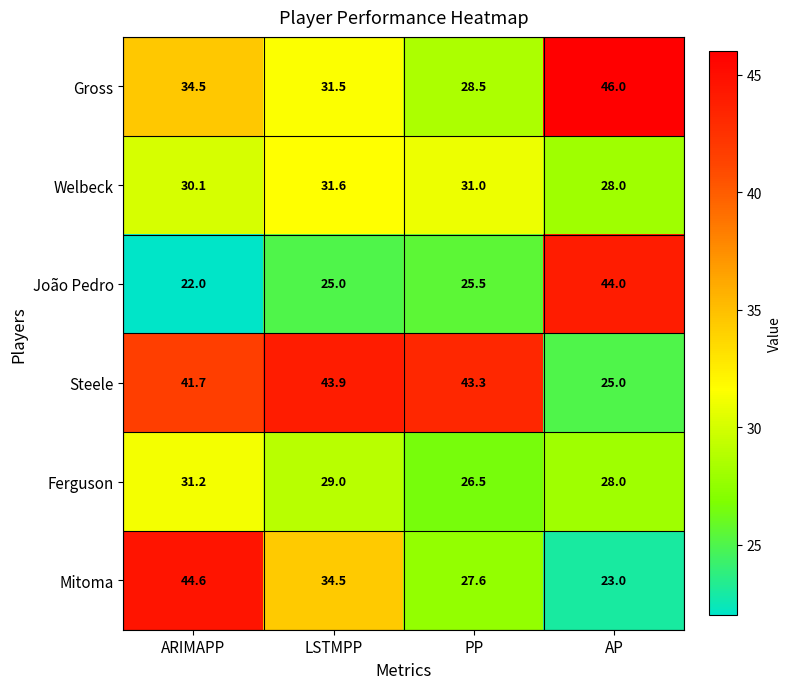

What is the difference between the maximum and minimum values in the Steele series?

18.9